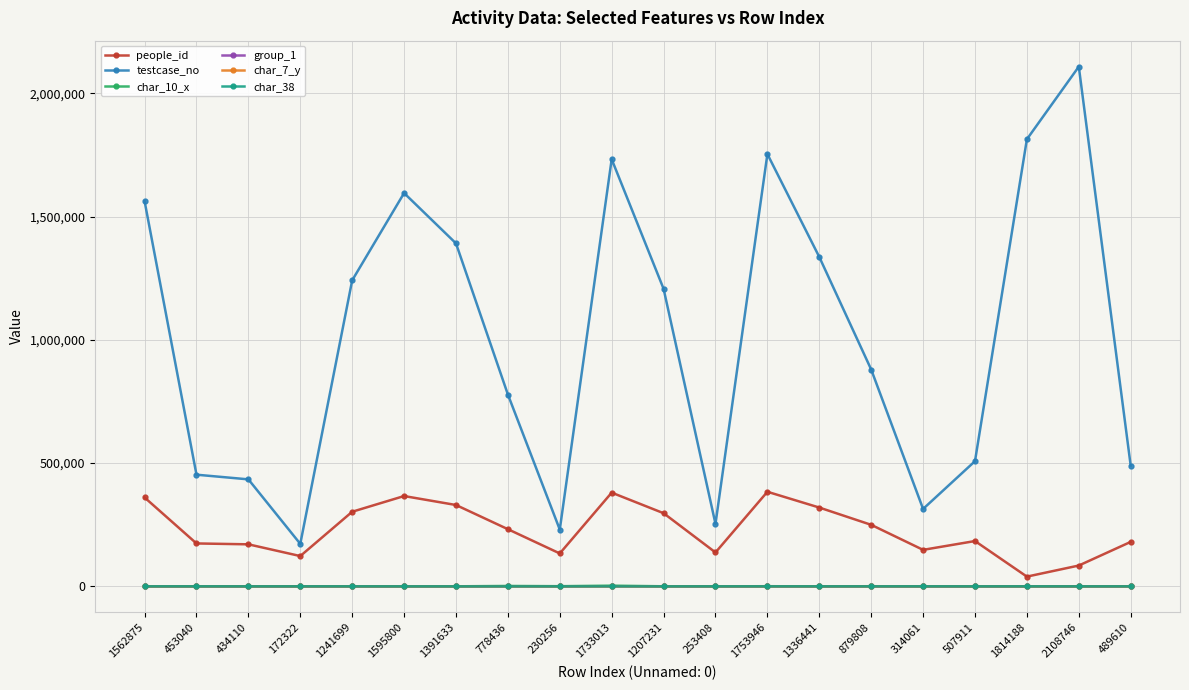

Is it true that people_id equals 122874 at 172322?

True